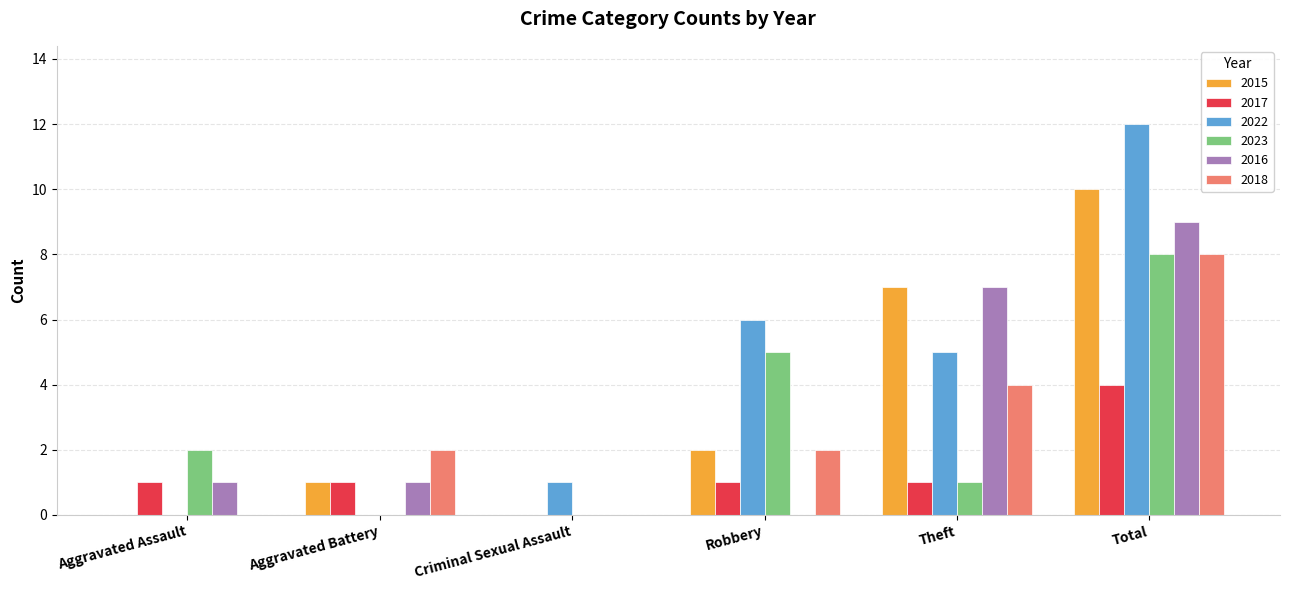

Reading left to right, list all the values displayed in this chart.

2015: Aggravated Assault=0	Aggravated Battery=1	Criminal Sexual Assault=0	Robbery=2	Theft=7	Total=10
2017: Aggravated Assault=1	Aggravated Battery=1	Criminal Sexual Assault=0	Robbery=1	Theft=1	Total=4
2022: Aggravated Assault=0	Aggravated Battery=0	Criminal Sexual Assault=1	Robbery=6	Theft=5	Total=12
2023: Aggravated Assault=2	Aggravated Battery=0	Criminal Sexual Assault=0	Robbery=5	Theft=1	Total=8
2016: Aggravated Assault=1	Aggravated Battery=1	Criminal Sexual Assault=0	Robbery=0	Theft=7	Total=9
2018: Aggravated Assault=0	Aggravated Battery=2	Criminal Sexual Assault=0	Robbery=2	Theft=4	Total=8